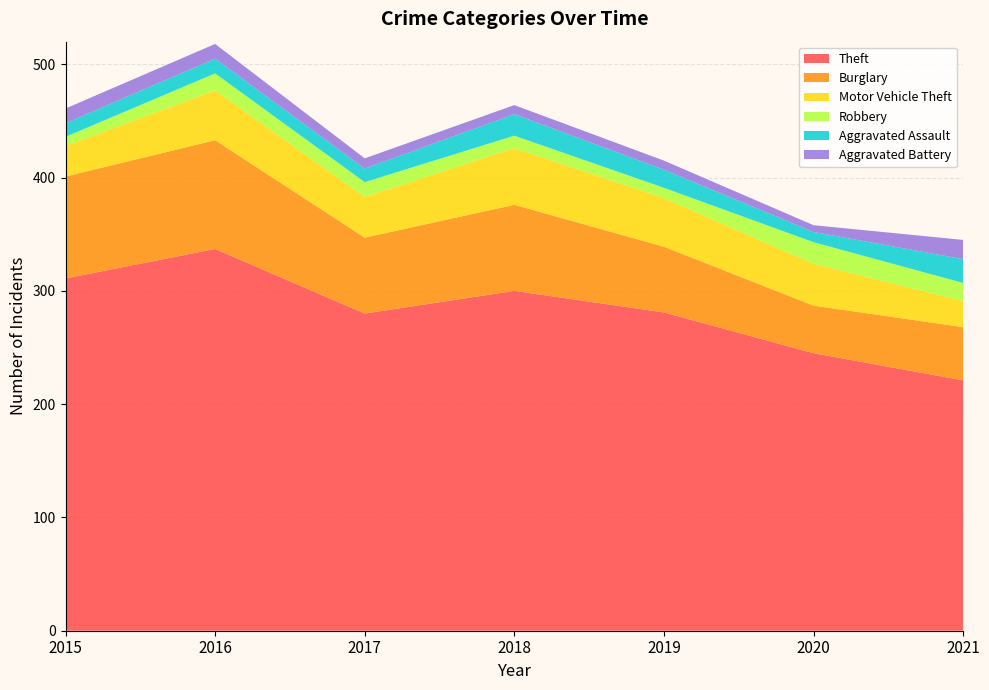

Reading left to right, what are all the values shown in this chart?

Theft: 2015=311	2016=337	2017=280	2018=300	2019=281	2020=245	2021=221
Burglary: 2015=90	2016=96	2017=67	2018=76	2019=58	2020=42	2021=47
Motor Vehicle Theft: 2015=27	2016=44	2017=36	2018=50	2019=43	2020=37	2021=23
Robbery: 2015=8	2016=15	2017=13	2018=11	2019=9	2020=19	2021=16
Aggravated Assault: 2015=12	2016=13	2017=12	2018=19	2019=16	2020=9	2021=21
Aggravated Battery: 2015=13	2016=13	2017=9	2018=8	2019=8	2020=6	2021=17